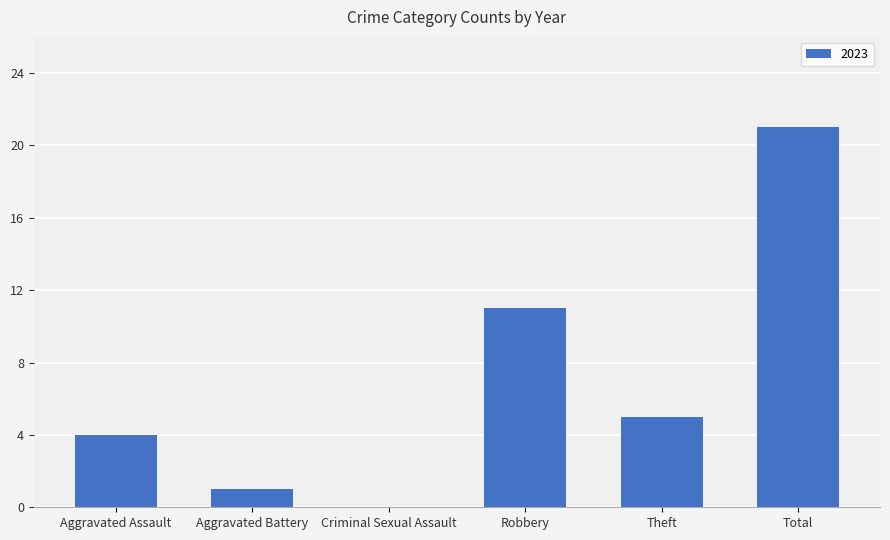

Reading left to right, extract all data points from this chart.

Aggravated Assault=4	Aggravated Battery=1	Criminal Sexual Assault=0	Robbery=11	Theft=5	Total=21